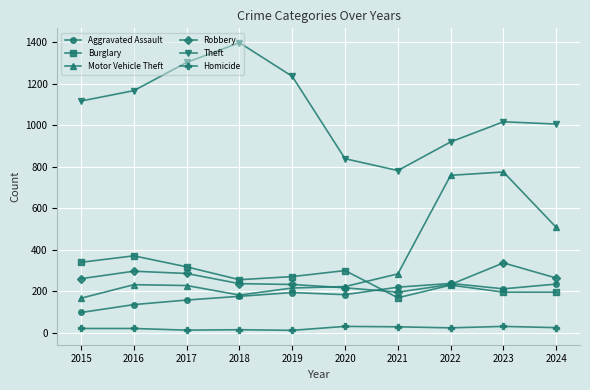

Where do Burglary and Robbery first cross each other?

2020 and 2021